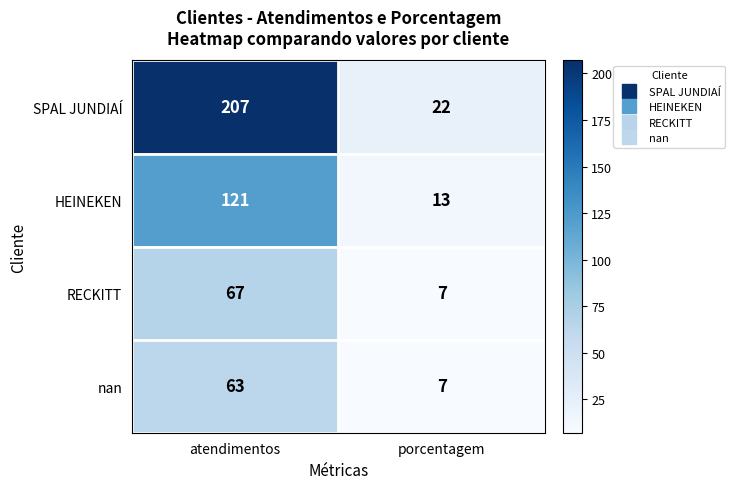

How many categories are shown in the chart?

2